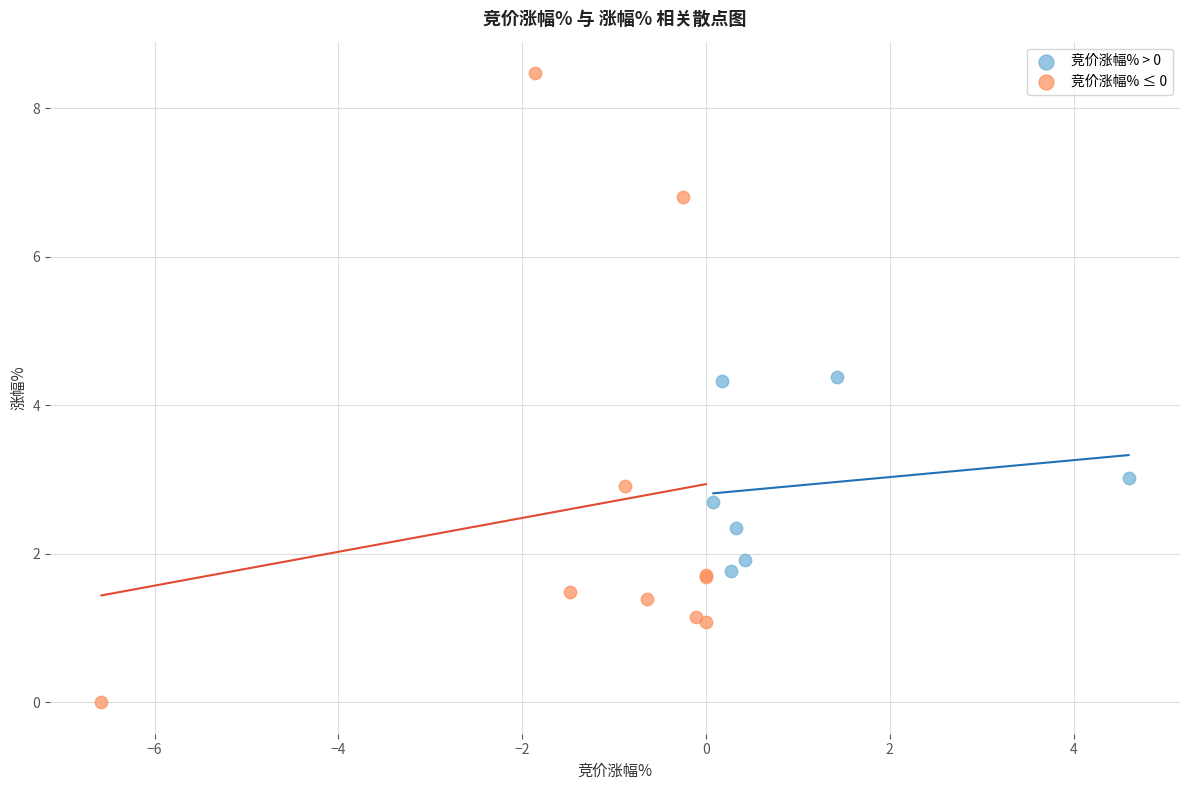

Which series has the largest Y range (max minus min)?

竞价涨幅% ≤ 0